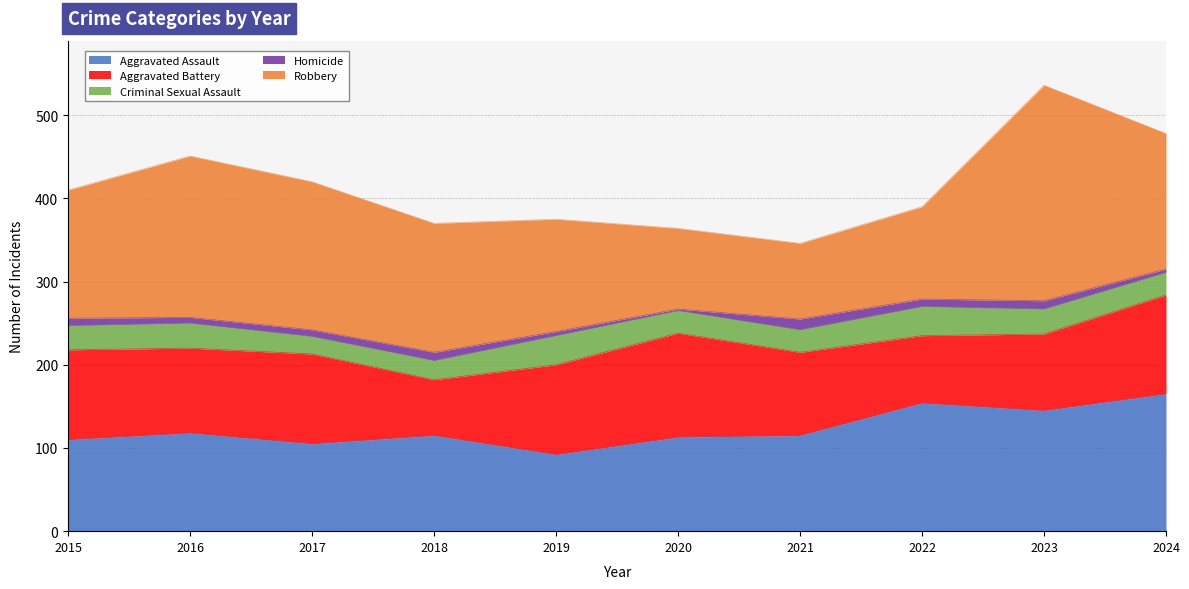

Reading left to right, extract all data points from this chart.

Aggravated Assault: 2015=110	2016=118	2017=105	2018=115	2019=92	2020=113	2021=115	2022=154	2023=145	2024=165
Aggravated Battery: 2015=108	2016=102	2017=108	2018=67	2019=108	2020=125	2021=100	2022=81	2023=92	2024=119
Criminal Sexual Assault: 2015=29	2016=30	2017=21	2018=23	2019=35	2020=27	2021=27	2022=35	2023=30	2024=27
Homicide: 2015=9	2016=7	2017=8	2018=10	2019=5	2020=2	2021=13	2022=9	2023=10	2024=4
Robbery: 2015=154	2016=194	2017=178	2018=155	2019=135	2020=97	2021=91	2022=111	2023=259	2024=163